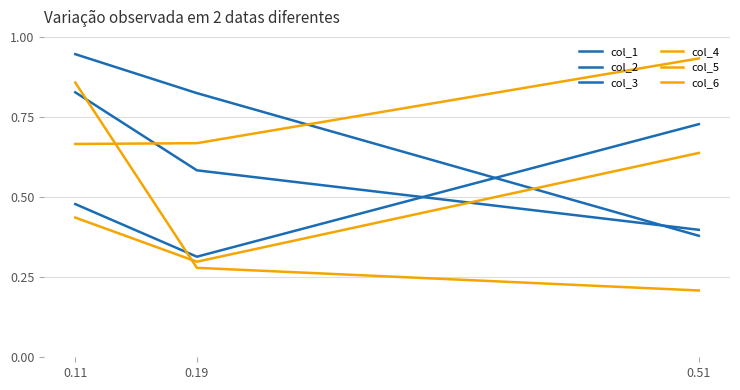

How many lines are shown in the chart?

6